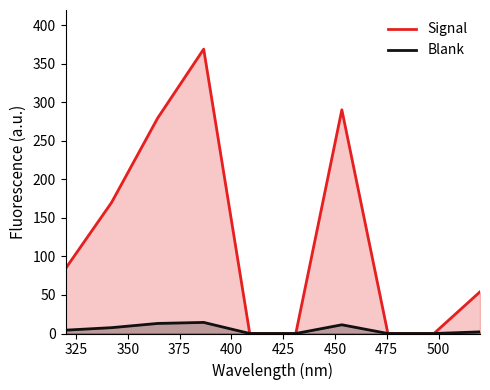

Which series has the largest total across all categories?

Signal